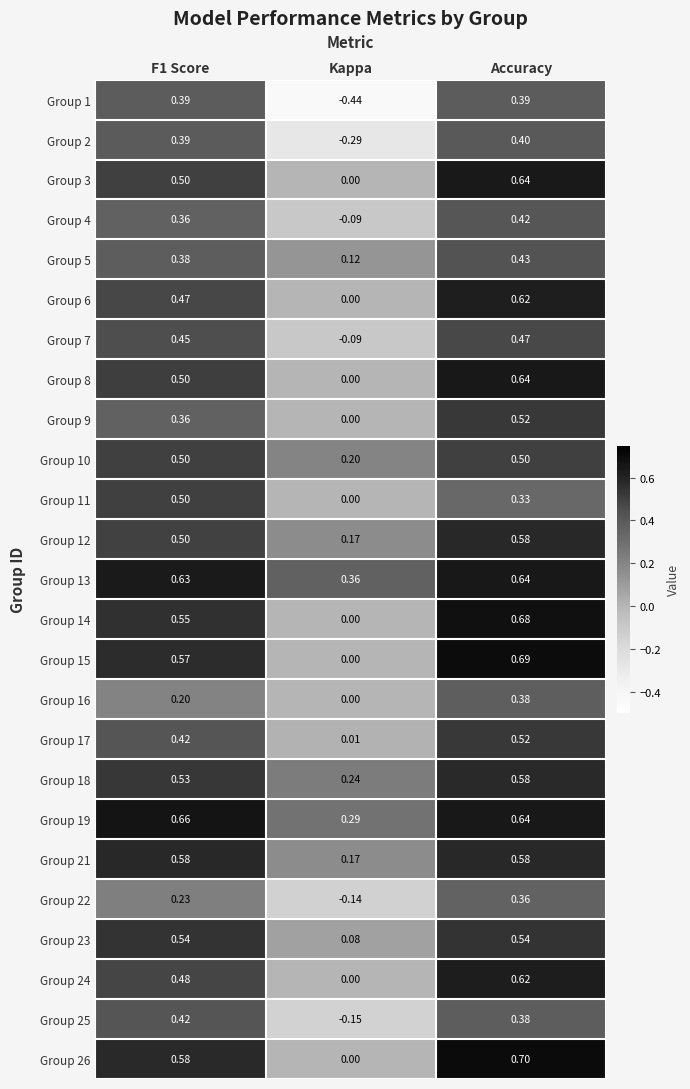

Which category has the highest value across all series?

Accuracy